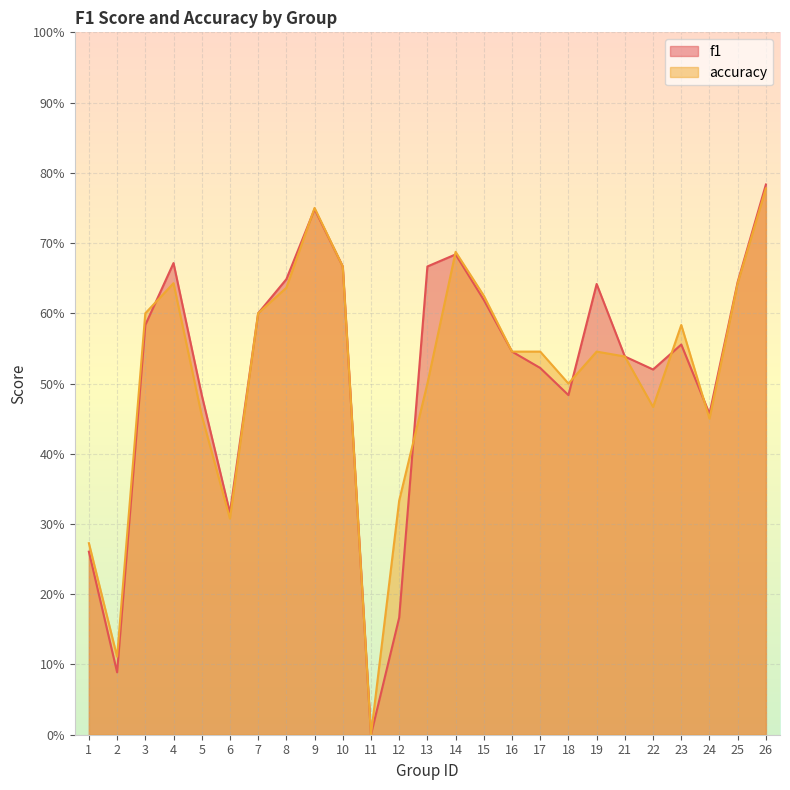

Is it true that f1 equals 0.3 at 17?

False